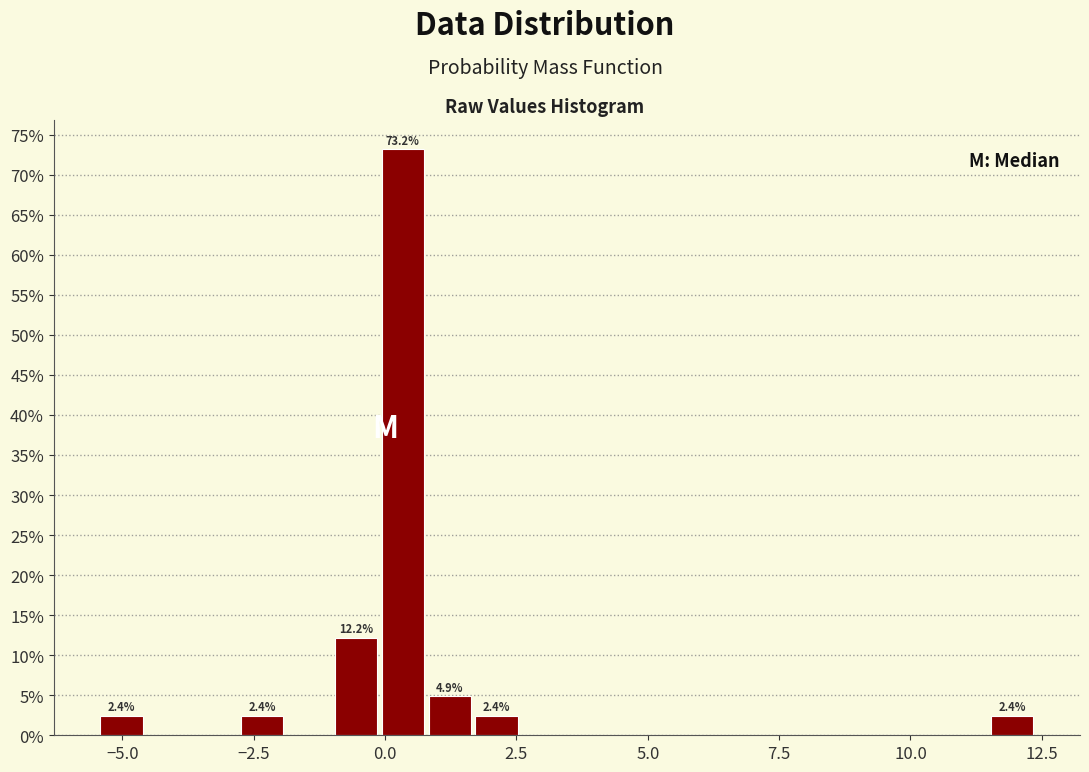

Read against the x-axis, roughly where is the centre of the tallest bar?

0.5